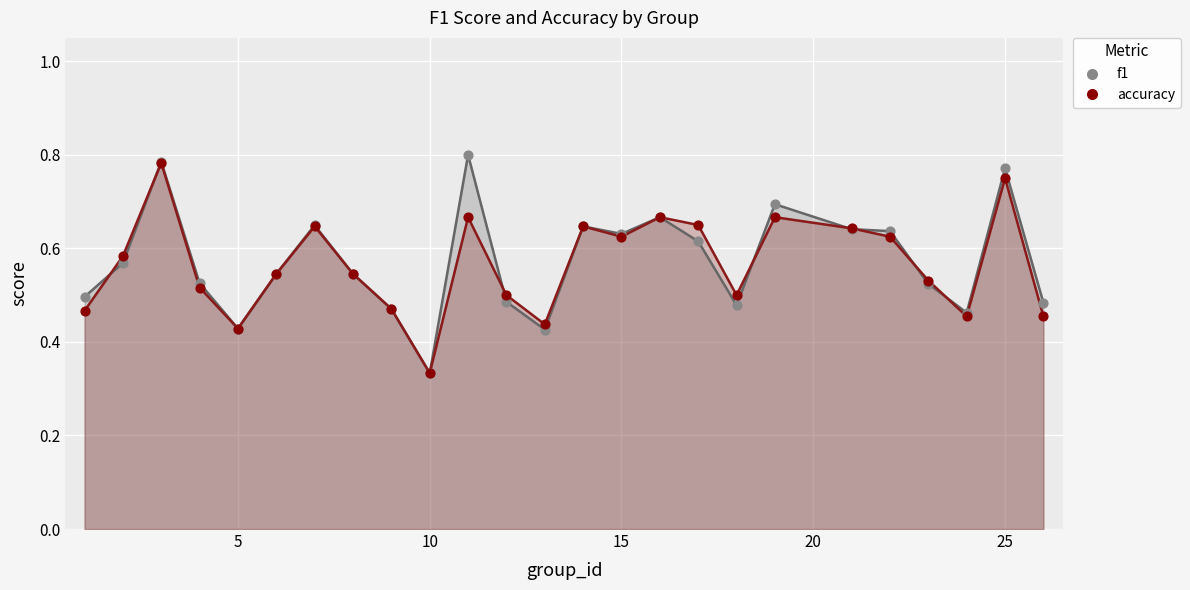

Which series has the widest spread of Y values?

f1